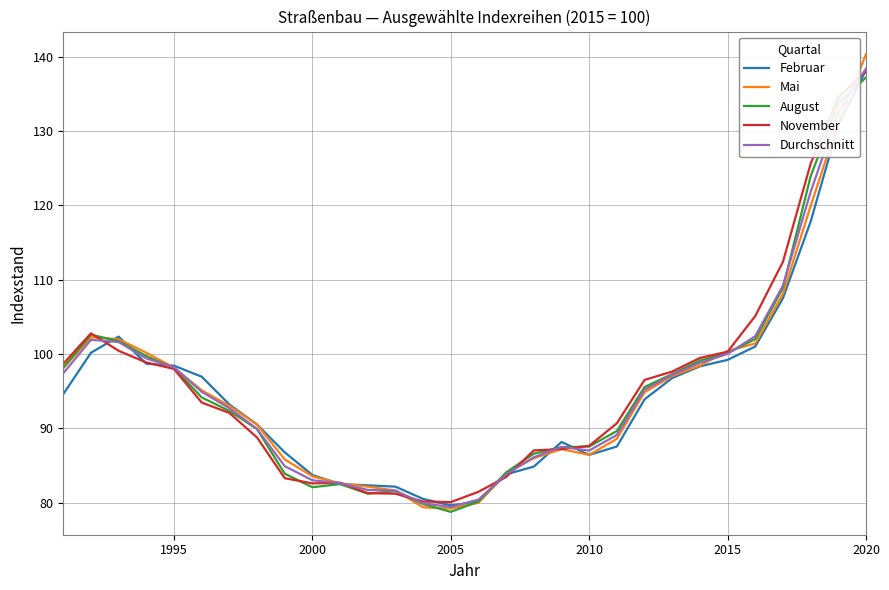

Which series has the widest spread of values?

Mai